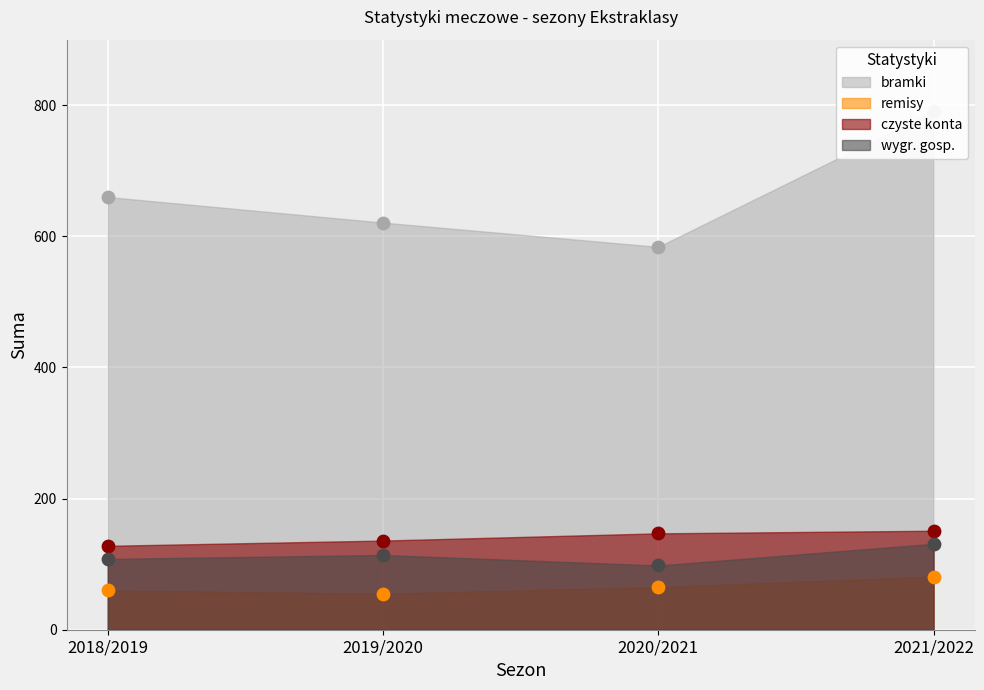

Which series reaches the minimum Y coordinate?

remisy